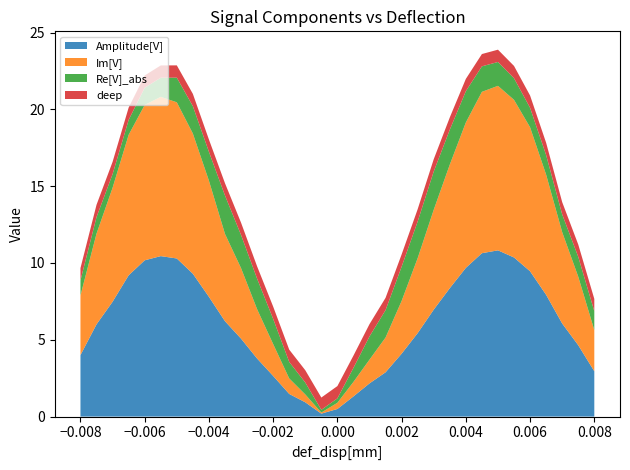

Reading right to left, what are all the values shown in this chart?

Amplitude[V]: 3.0	4.6	6.1	7.9	9.5	10.4	10.8	10.6	9.7	8.4	7.0	5.4	4.1	2.9	2.2	1.3	0.5	0.2	0.9	1.5	2.6	3.8	5.1	6.2	7.8	9.3	10.3	10.4	10.2	9.2	7.5	6.0	4.0
Im[V]: 2.7	4.5	5.9	7.8	9.4	10.3	10.7	10.5	9.5	8.0	6.5	4.9	3.4	2.3	1.5	0.9	0.4	0.1	0.5	1.0	2.1	3.2	4.6	5.7	7.6	9.1	10.2	10.4	10.1	9.1	7.4	5.9	3.9
Re[V]_abs: 1.2	1.3	1.2	1.3	1.3	1.4	1.6	1.7	2.0	2.3	2.5	2.4	2.2	1.8	1.5	0.9	0.3	0.2	0.8	1.1	1.6	2.0	2.2	2.5	1.9	1.8	1.6	1.2	1.1	1.0	0.9	1.1	1.0
deep: 0.8	0.8	0.8	0.8	0.8	0.8	0.8	0.8	0.8	0.8	0.8	0.8	0.8	0.8	0.8	0.8	0.8	0.8	0.8	0.8	0.8	0.8	0.8	0.8	0.8	0.8	0.8	0.8	0.8	0.8	0.8	0.8	0.8